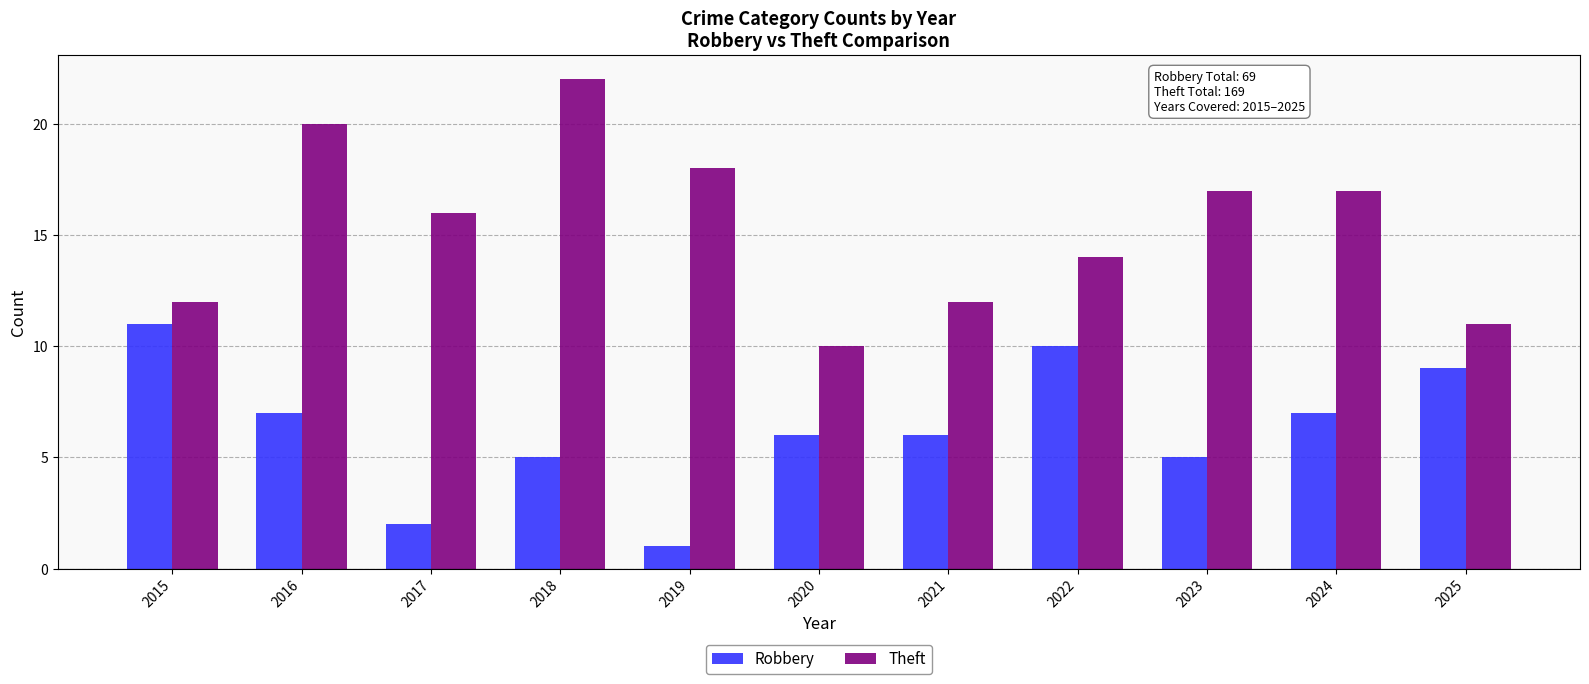

Rank the series by their average value, from highest to lowest.

Theft, Robbery